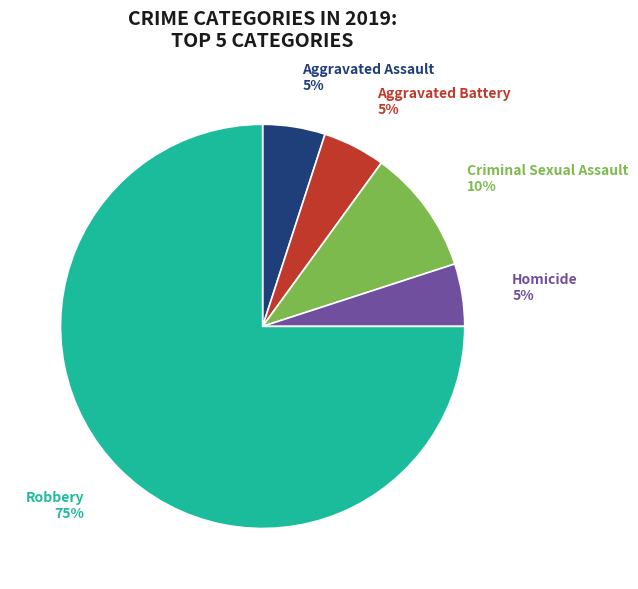

How many slices are in this pie chart?

5